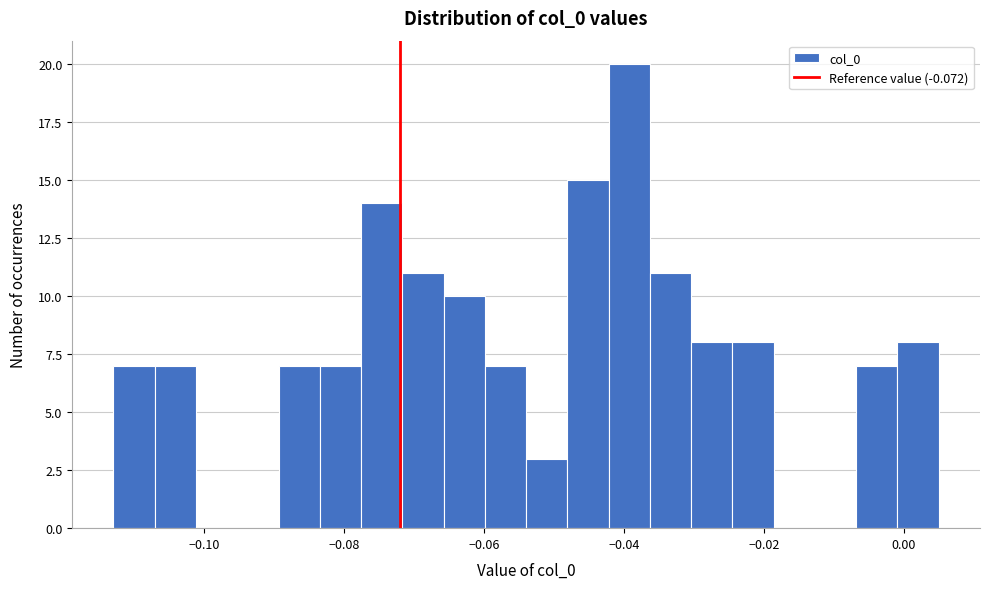

Read against the x-axis, roughly where is the centre of the tallest bar?

-0.040